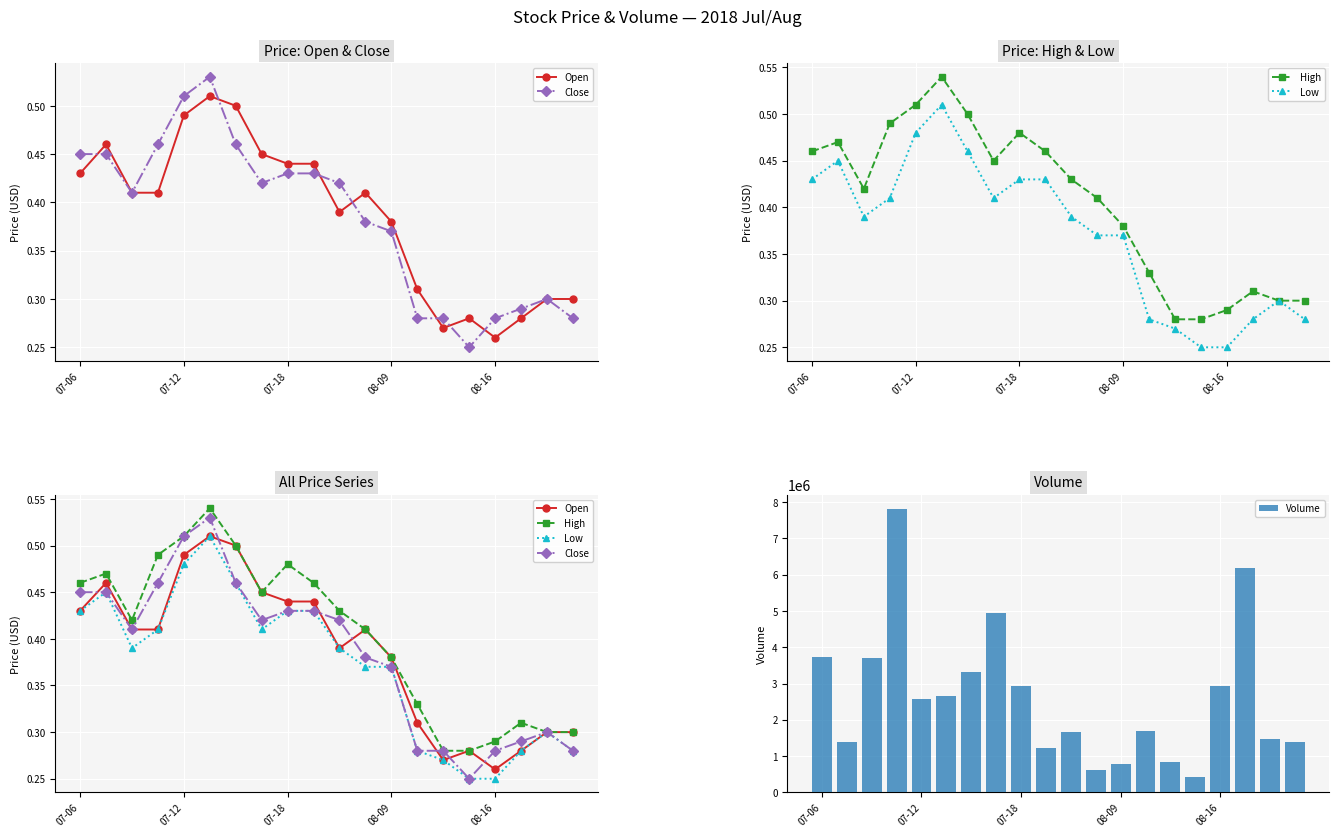

What is the label of the 19th bar from the left?

18